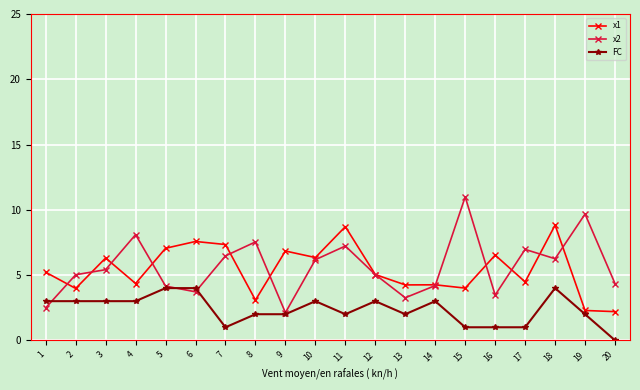

Between 7 and 20, which series saw the biggest shift?

x1